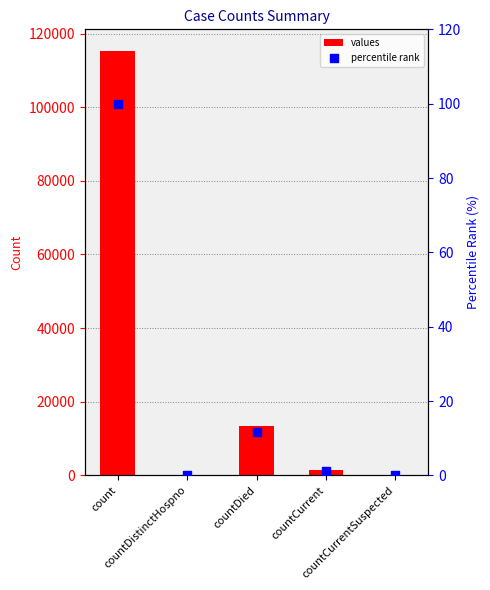

Which series contains the highest Y value?

values